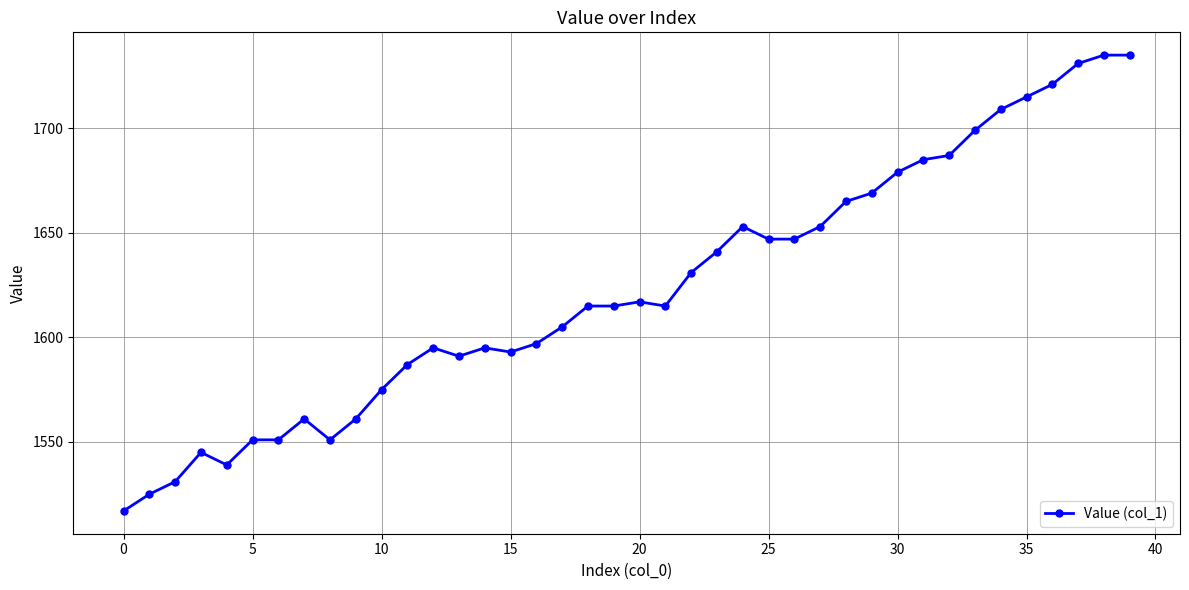

How many lines are shown in the chart?

1